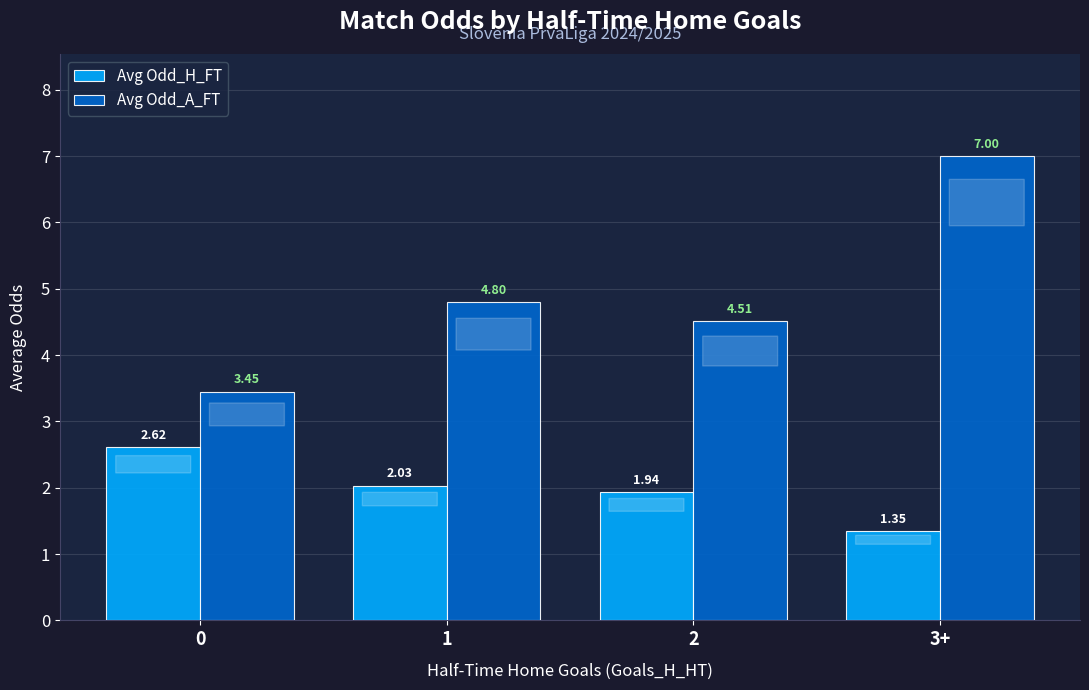

Rank the series by their average value, from highest to lowest.

Avg Odd_A_FT, Avg Odd_H_FT